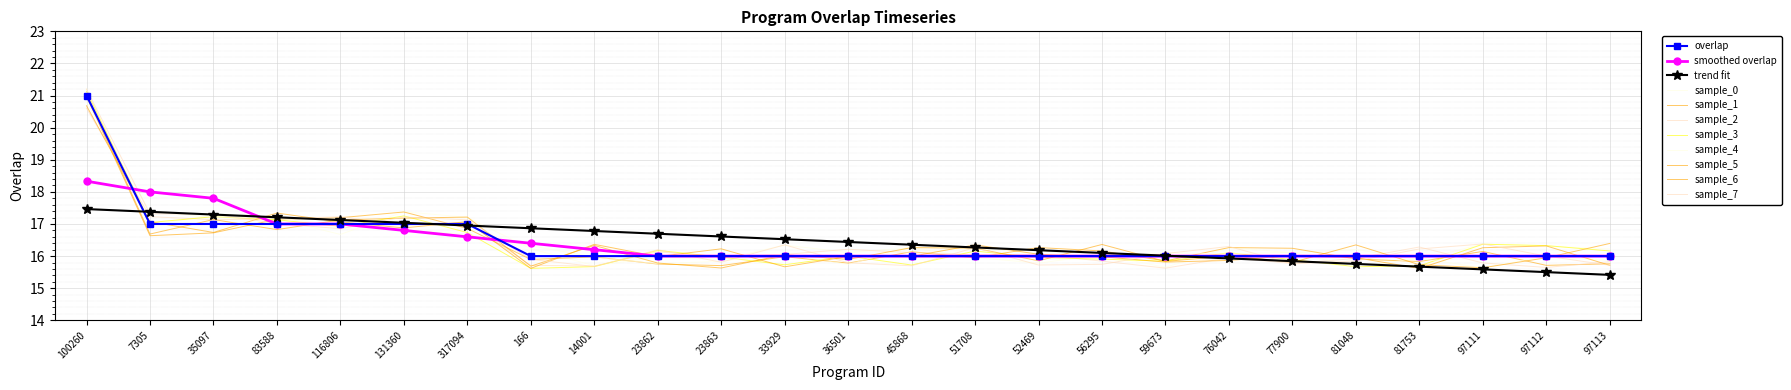

Between 100260 and 317094, which is larger?

100260